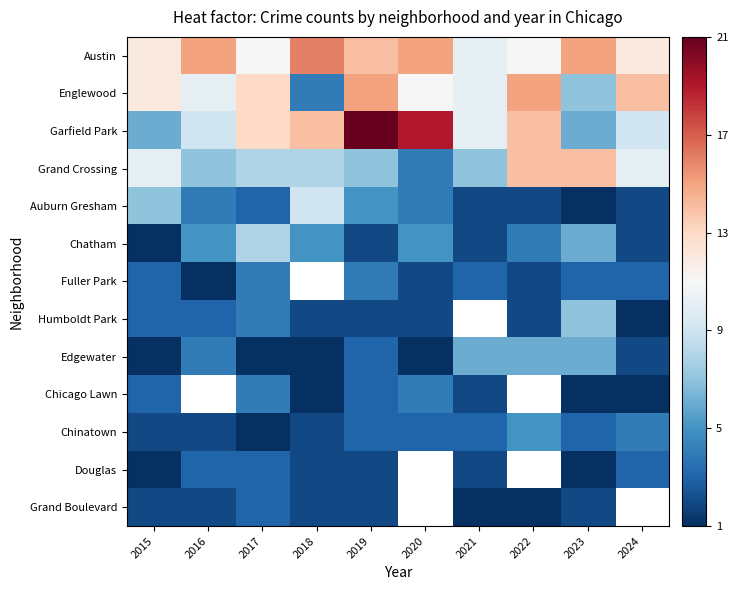

The value of Douglas at 2023 is 0.5. True or false?

False